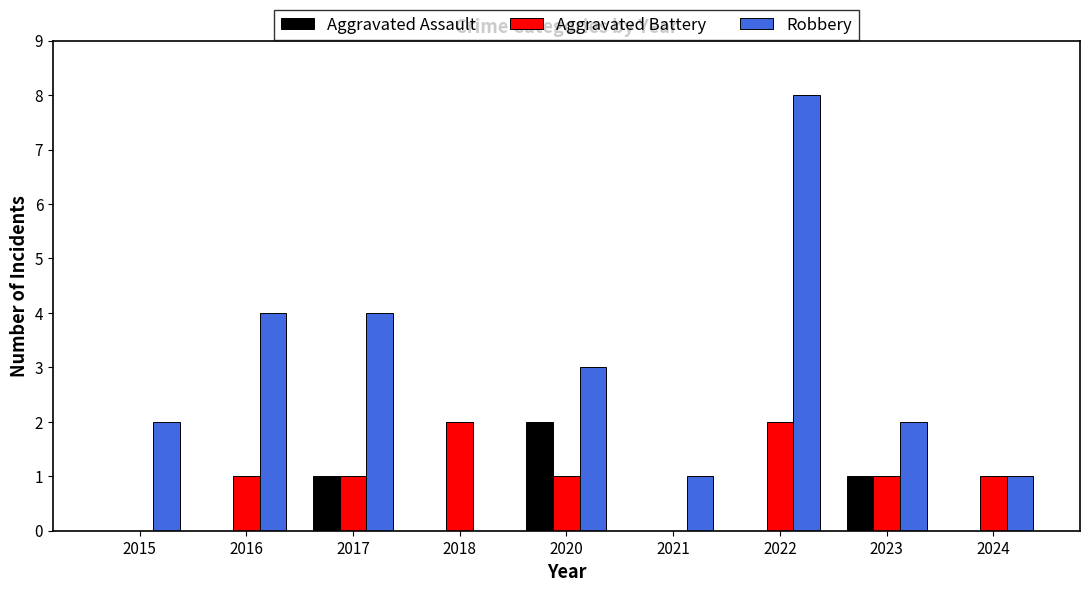

How many categories are shown in the chart?

9